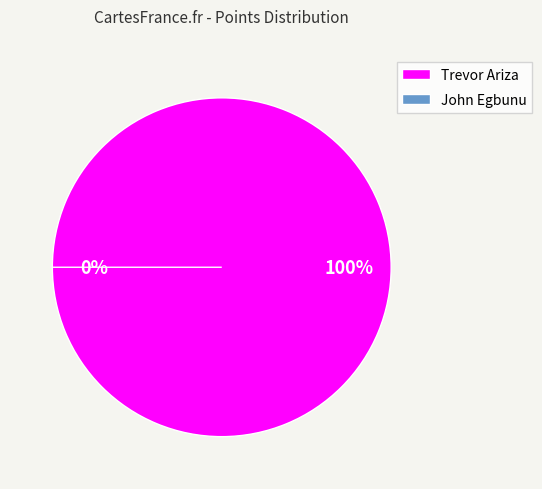

Rank the categories by value from lowest to highest.

John Egbunu (PTS: 0), Trevor Ariza (PTS: 231)